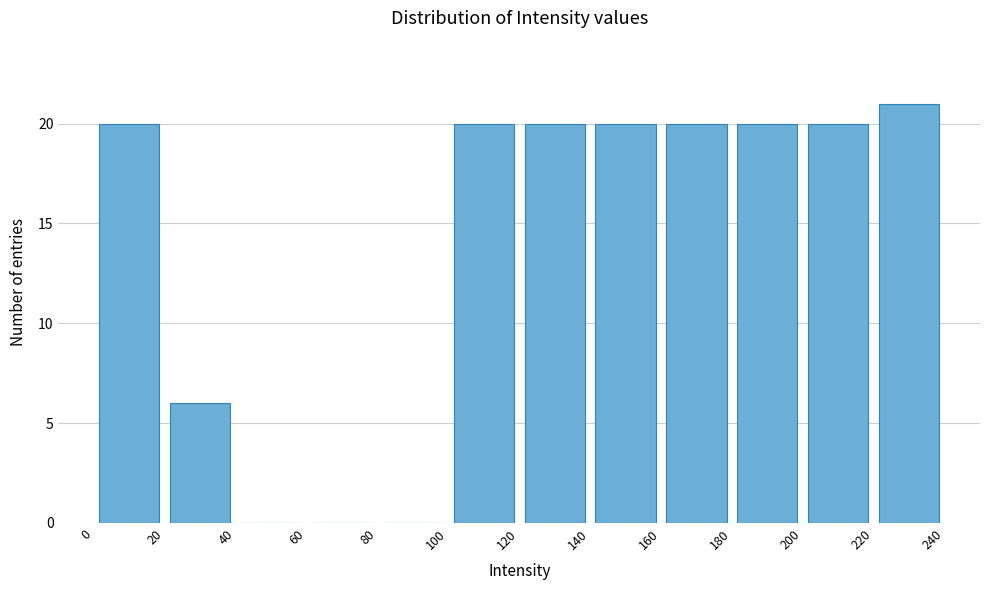

Reading left to right, list every bar in this chart as the range it spans on the x-axis followed by its height. The values are not printed on the chart, so give them approximately, as read against the axis.

0 to 20: 20
20 to 40: 6
40 to 60: 0
60 to 80: 0
80 to 100: 0
100 to 120: 20
120 to 140: 20
140 to 160: 20
160 to 180: 20
180 to 200: 20
200 to 220: 20
220 to 240: 21